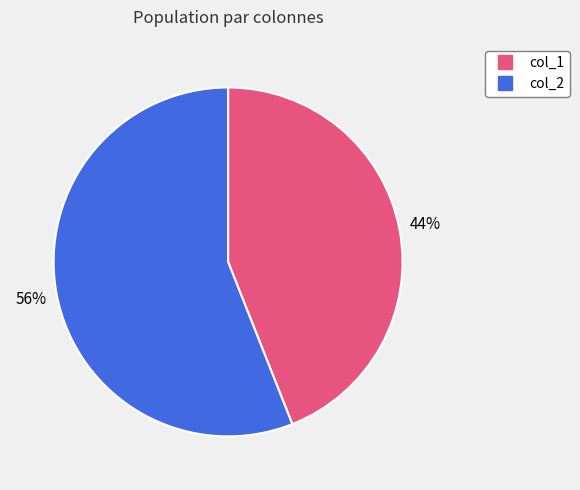

To the nearest percent, what is the average slice percentage?

50%